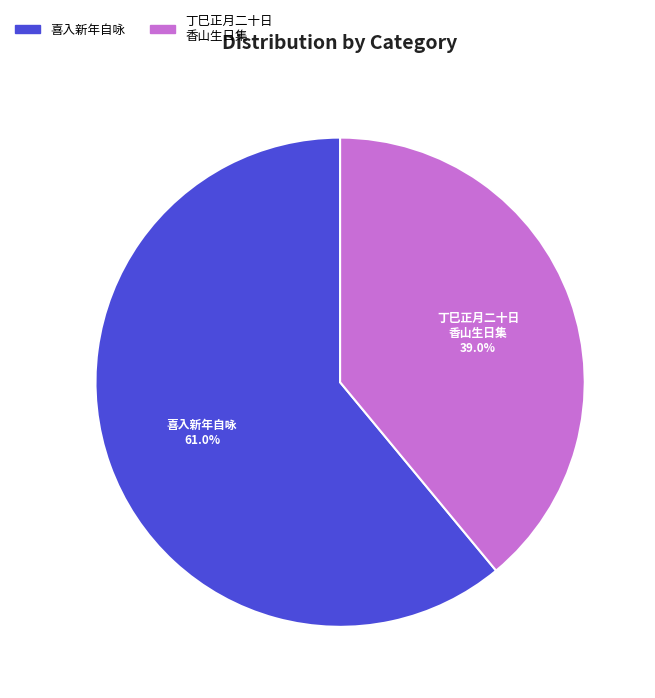

Is there a majority slice in this chart?

Yes